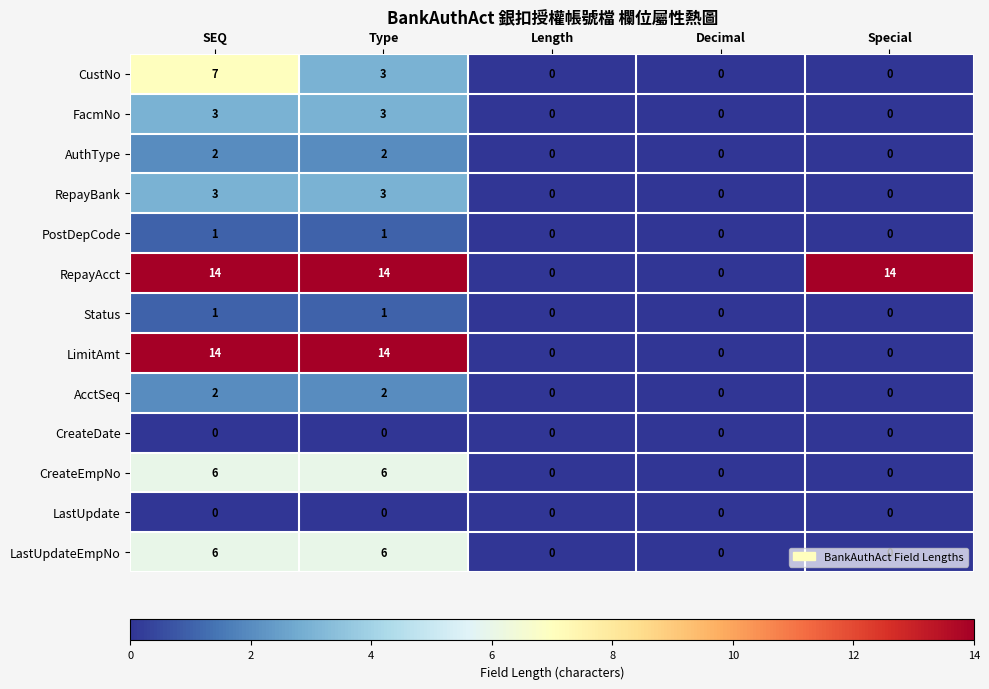

Count the LastUpdateEmpNo values in the range 0 to 6.

5